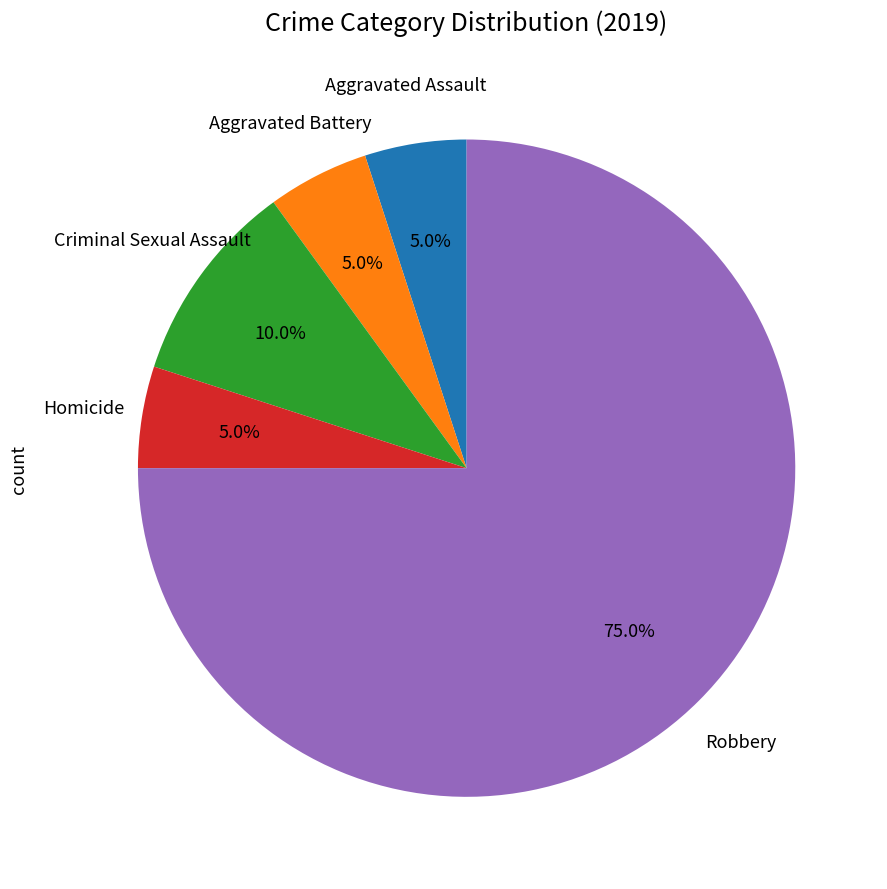

To the nearest percent, what is the difference between the largest and smallest slice percentages?

70%